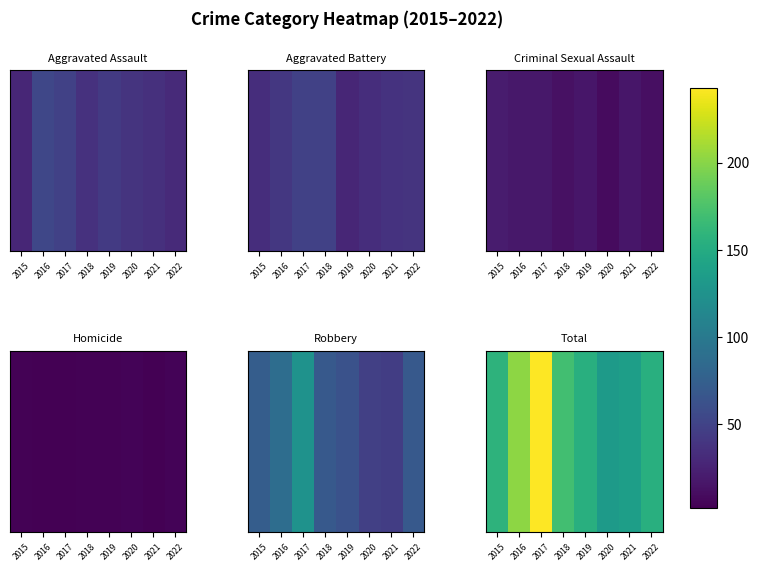

List the labels in order of value, smallest first.

2020, 2021, 2019, 2022, 2015, 2018, 2016, 2017